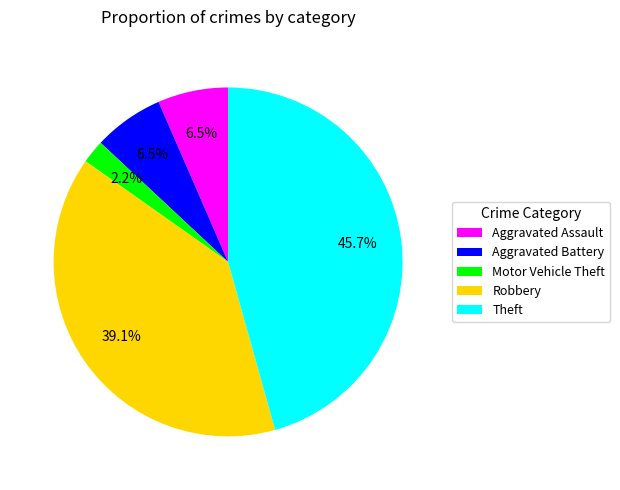

Which has a higher value, Motor Vehicle Theft or Robbery?

Robbery